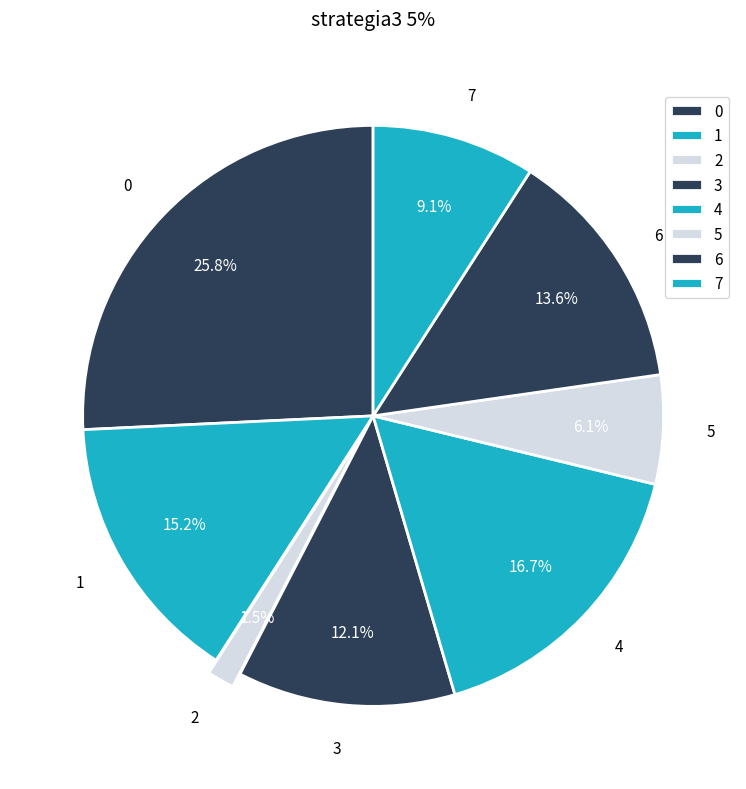

How many segments does this pie chart have?

8